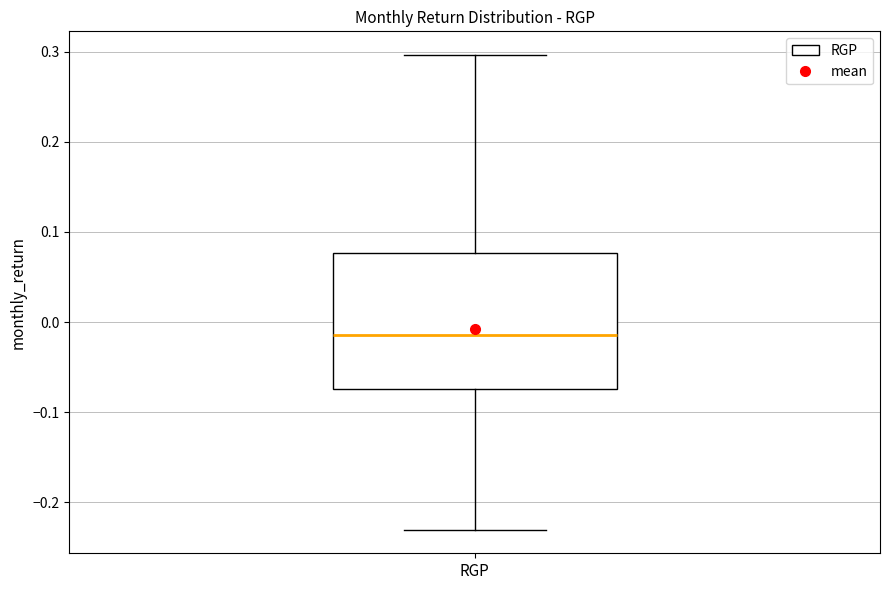

Transcribe this box plot: give where the median line is, the range the box spans, and where the two whiskers end, as read against the y-axis. The values are not printed on the chart, so give them approximately, as read against the axis.

median -0.01, box -0.07 to 0.08, whiskers -0.23 to 0.30